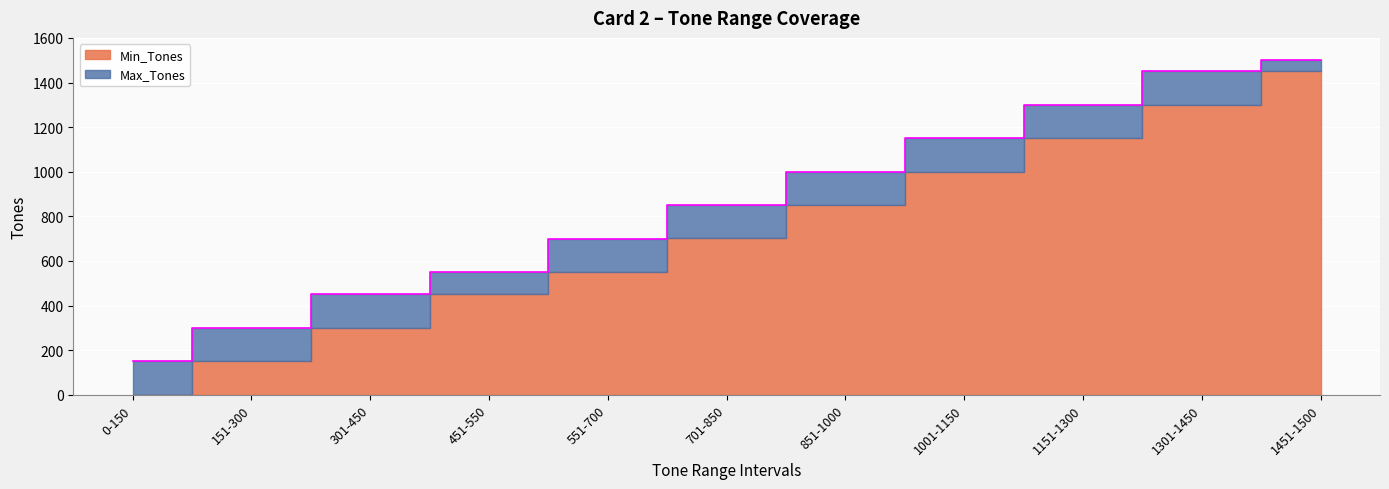

Reading right to left, extract all data points from this chart.

1500	1450	1300	1150	1000	850	700	550	450	300	150